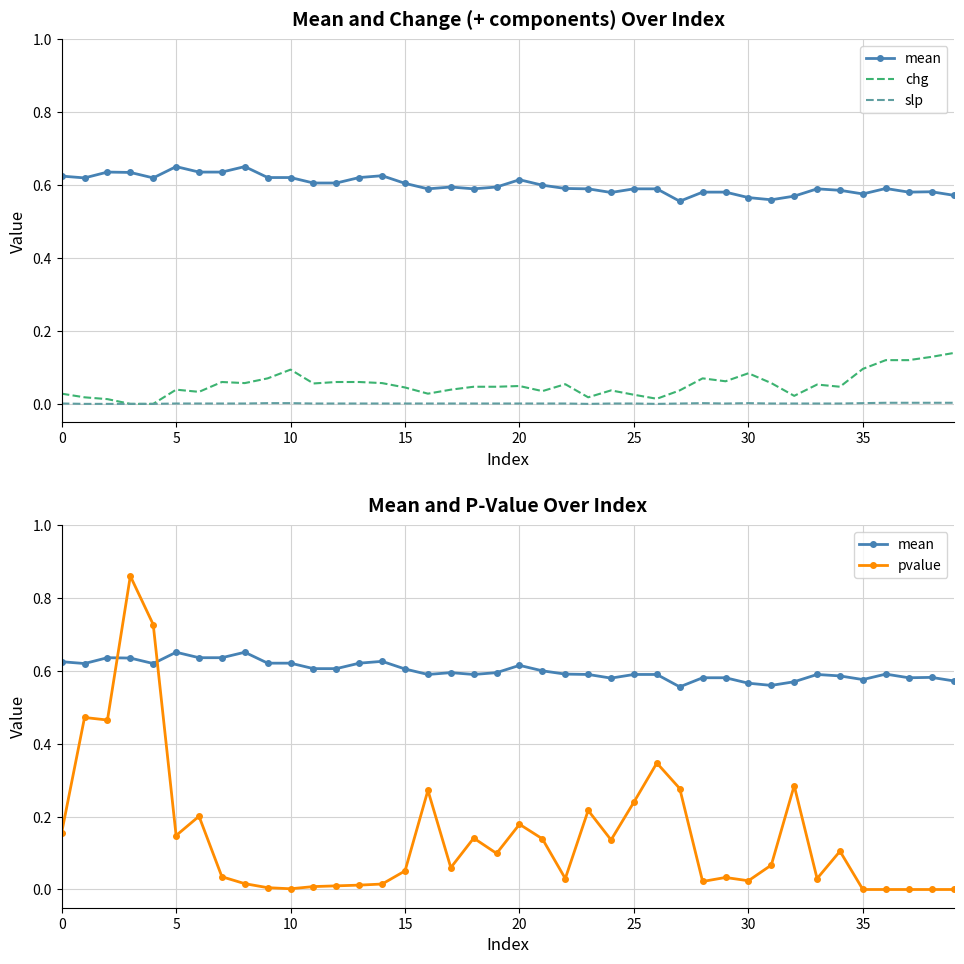

What is the spread (max minus min) of values at 26?

0.6